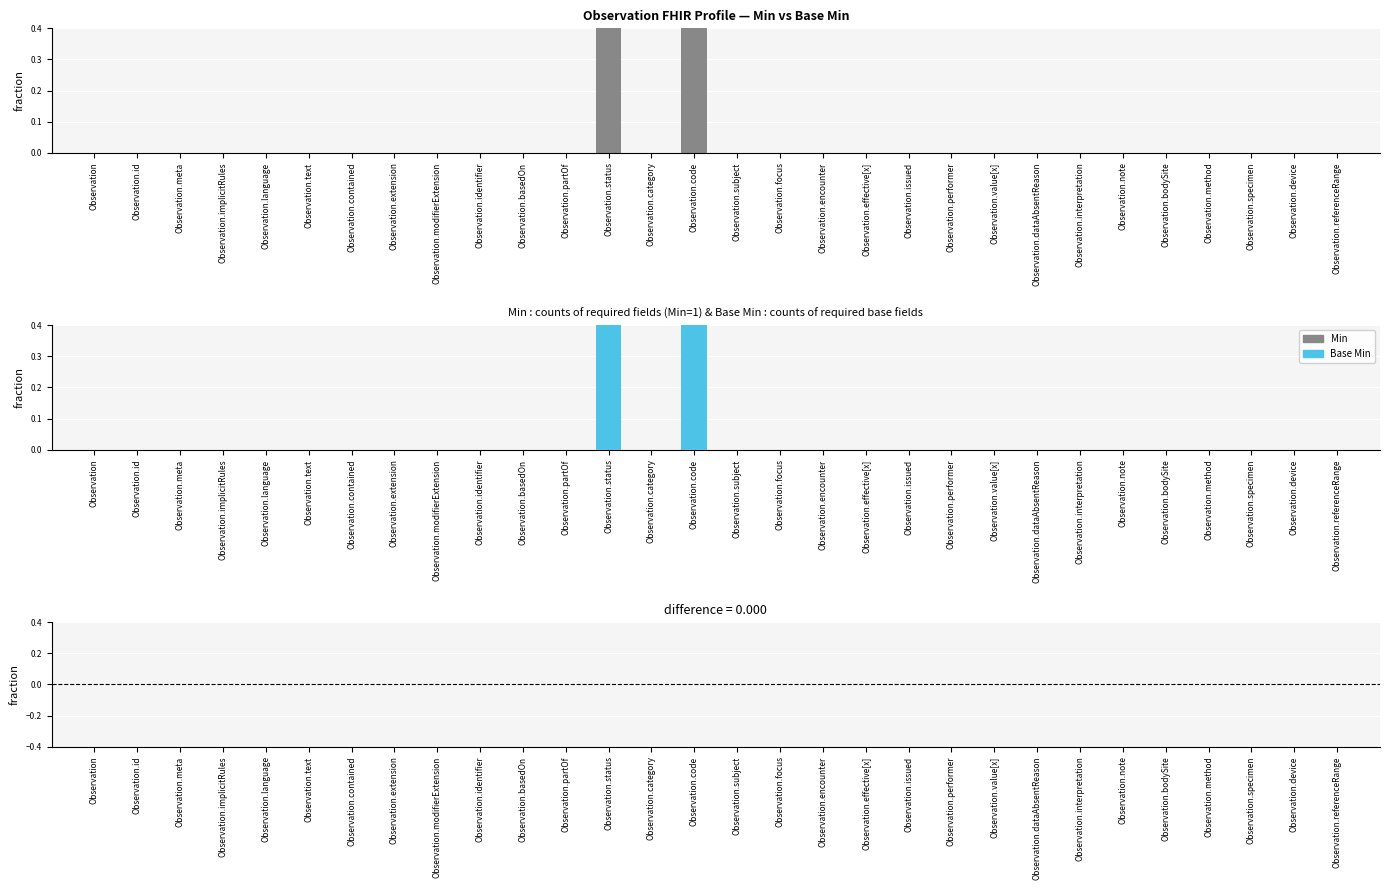

Which series has the largest total across all categories?

Min